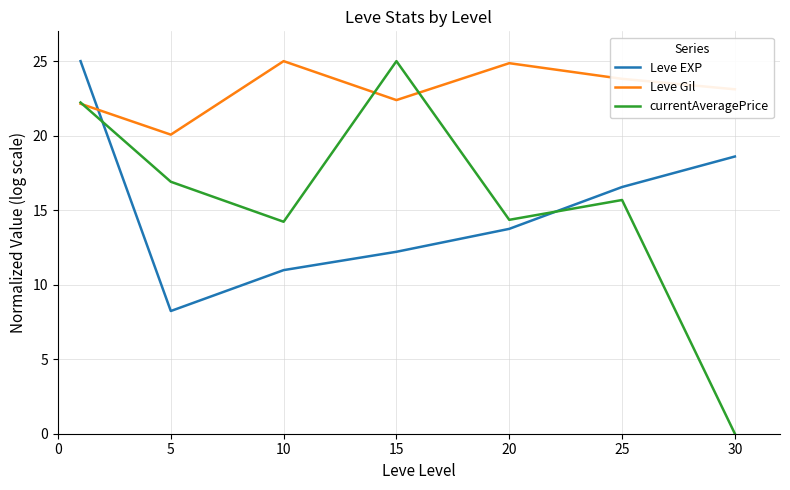

Which series has the largest total across all categories?

Leve Gil